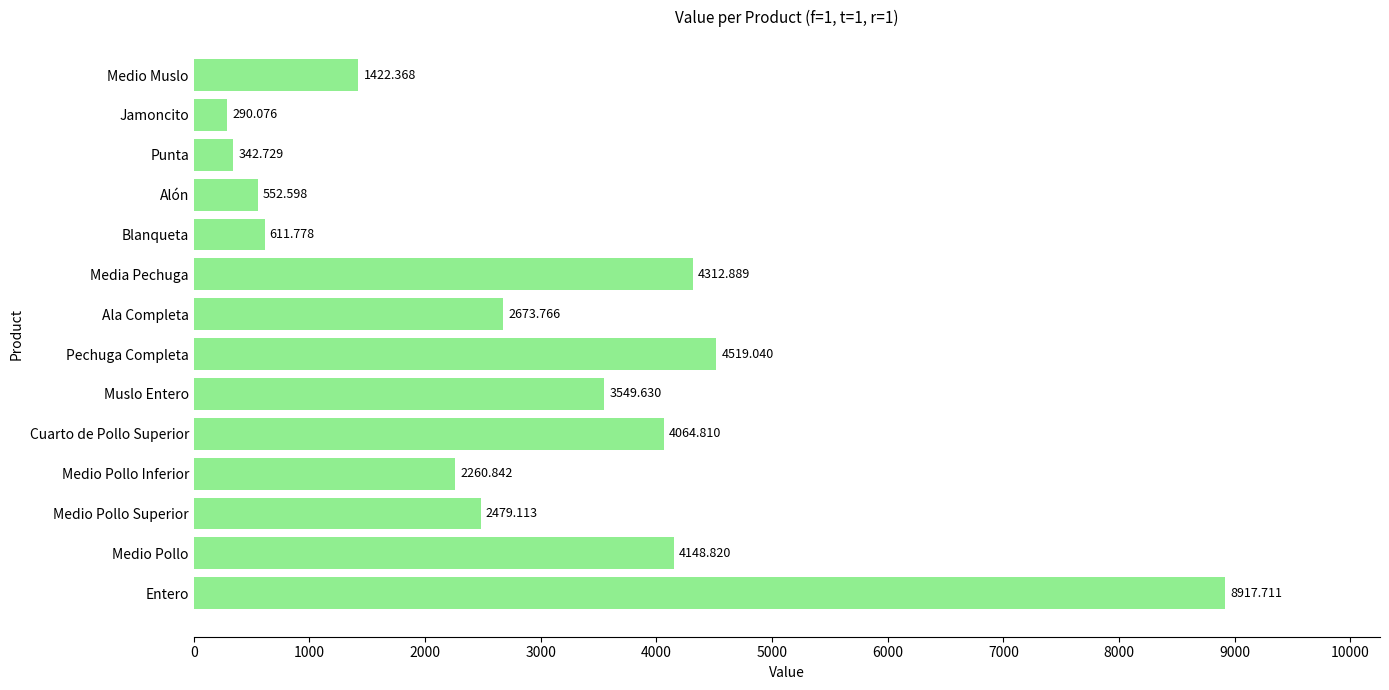

What is the difference between the maximum and second lowest values?

8575.0